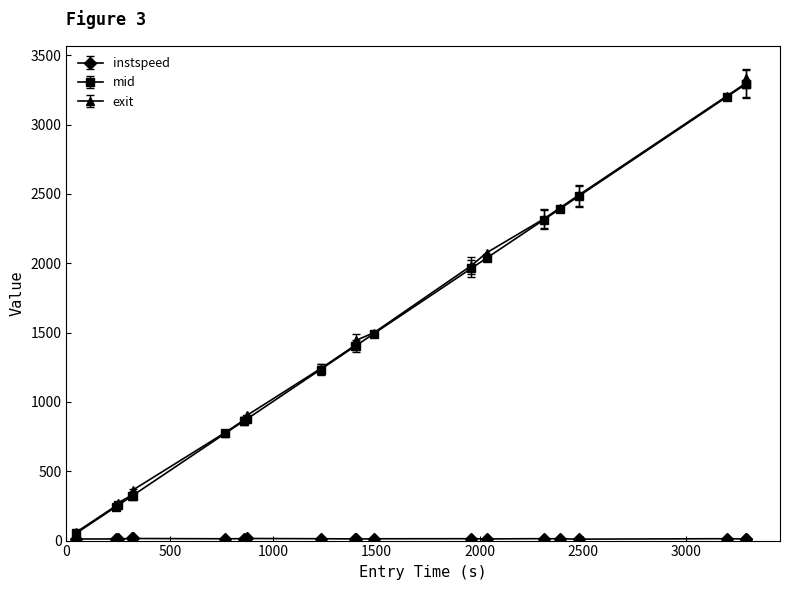

What is the value of the mid point at the 12th from the left?

1493.2